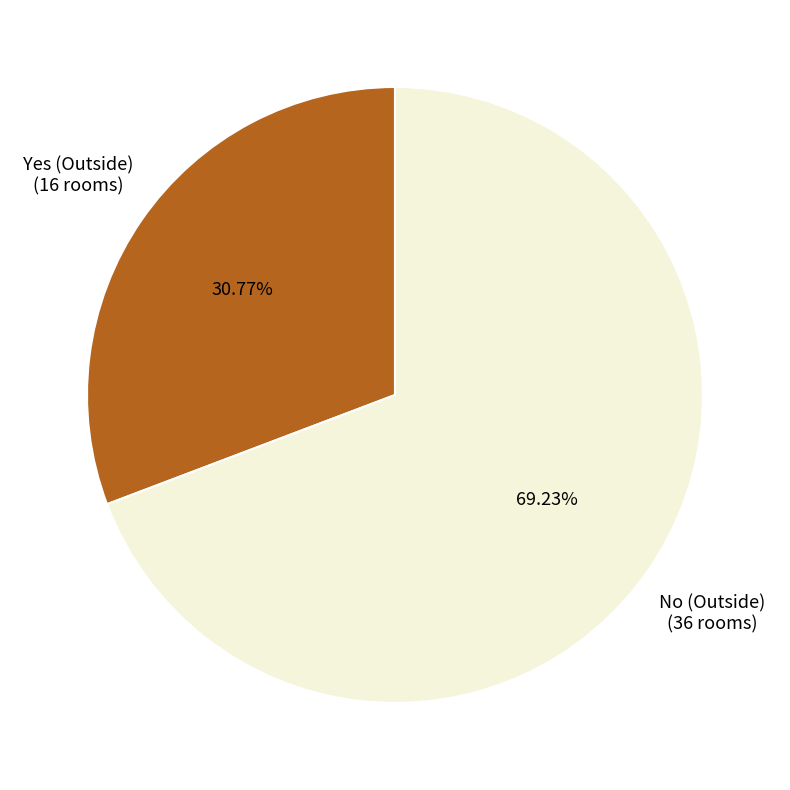

Which has a higher value, Yes (Outside) or No (Outside)?

No (Outside)